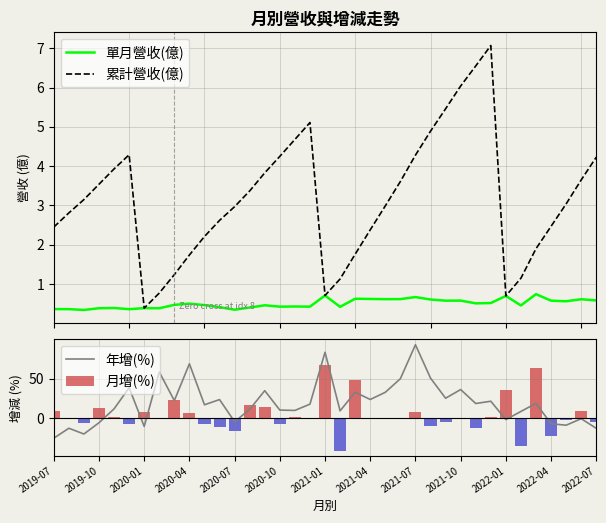

True or false: 年增(%) has a value of -7.1 at 2022-04.

True